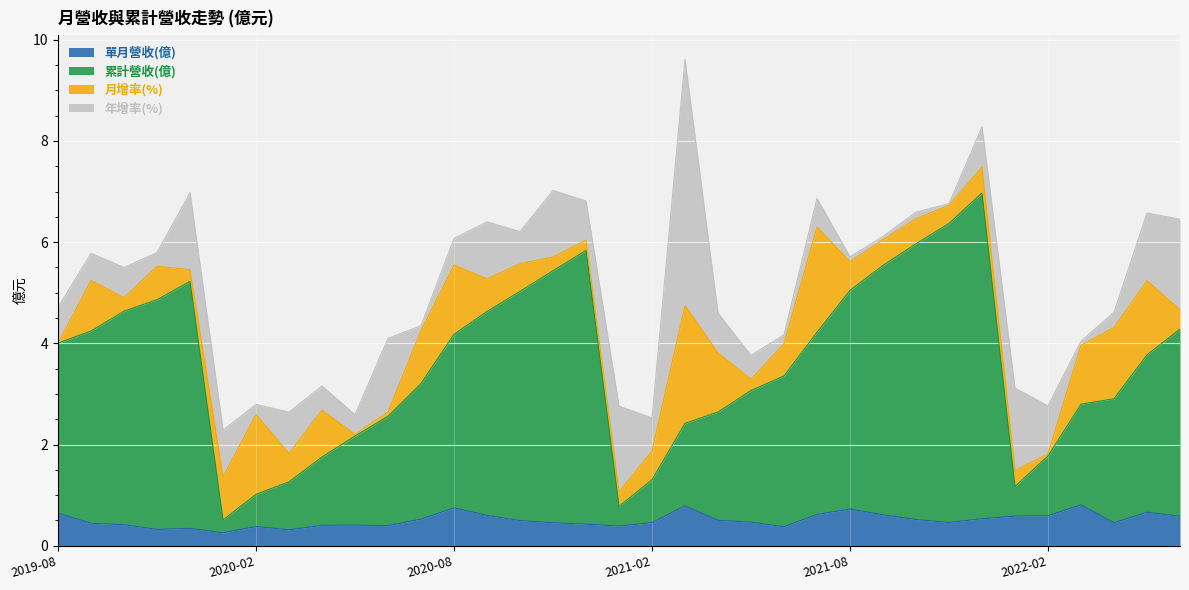

Is the value of 累計營收(億) at 2021-05 greater than the value of 單月營收(億) at 2021-12?

Yes